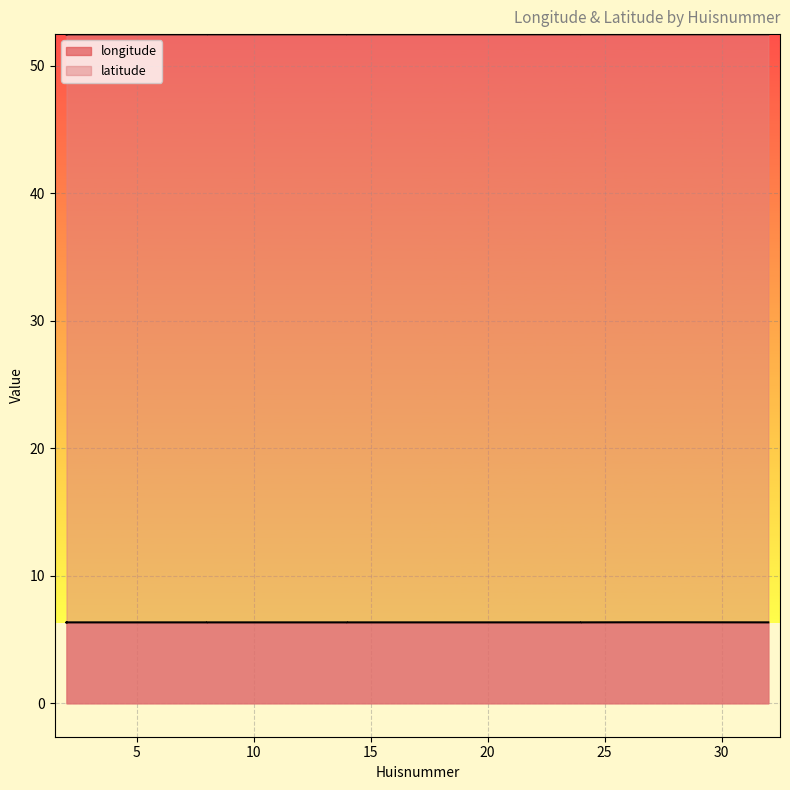

What is the sum of all latitude values?

1049.0